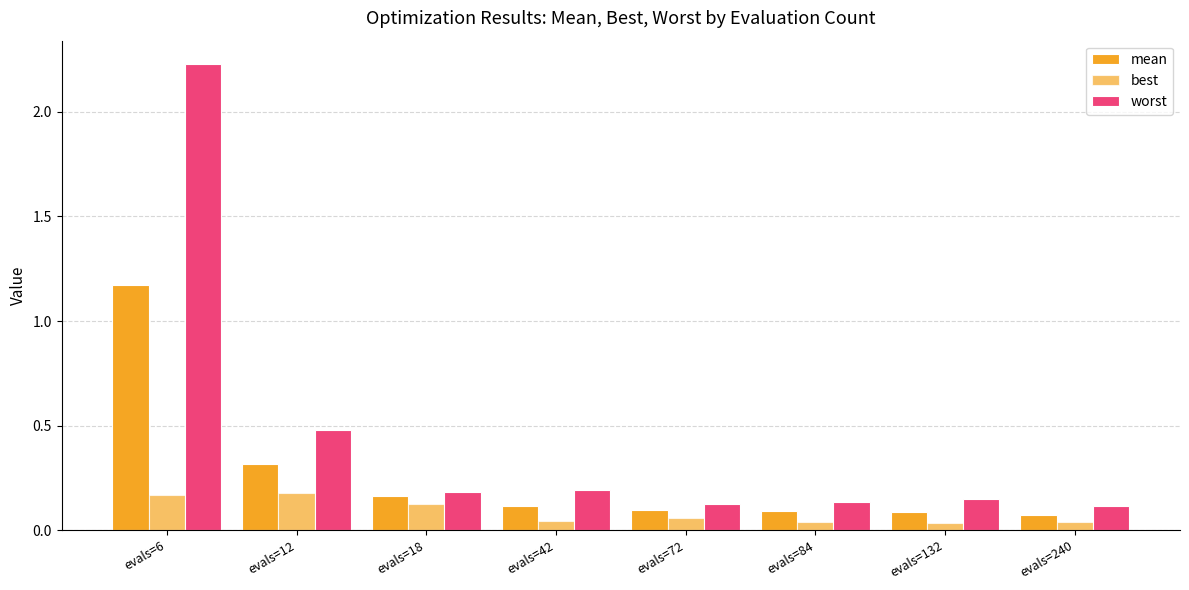

What is the spread (max minus min) of values at evals=18?

0.1